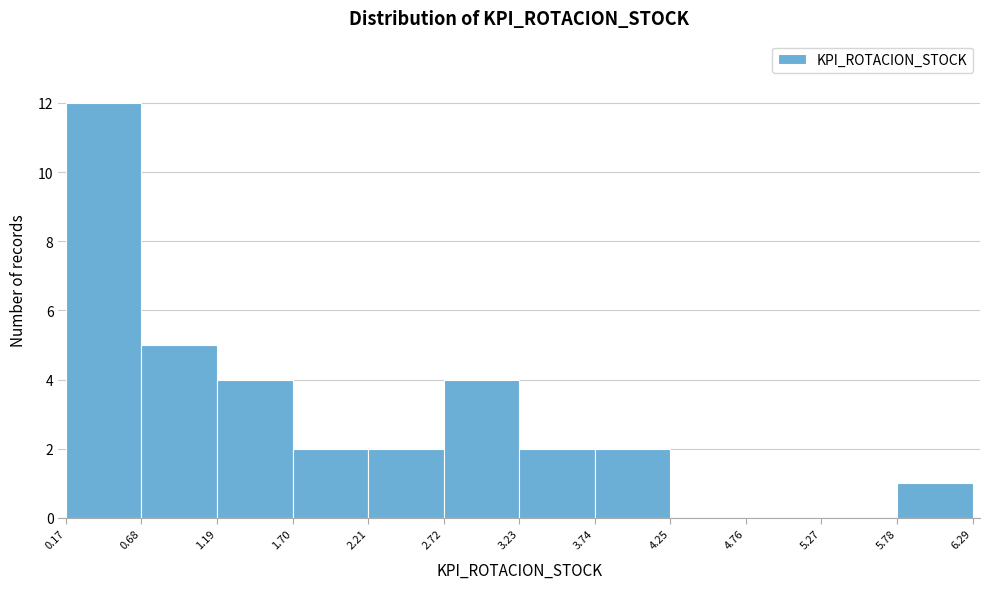

Reading left to right, list every bar in this chart as the range it spans on the x-axis followed by its height. The values are not printed on the chart, so give them approximately, as read against the axis.

0.17 to 0.68: 12
0.68 to 1.19: 5
1.19 to 1.70: 4
1.70 to 2.21: 2
2.21 to 2.72: 2
2.72 to 3.23: 4
3.23 to 3.74: 2
3.74 to 4.25: 2
4.25 to 4.76: 0
4.76 to 5.27: 0
5.27 to 5.78: 0
5.78 to 6.29: 1